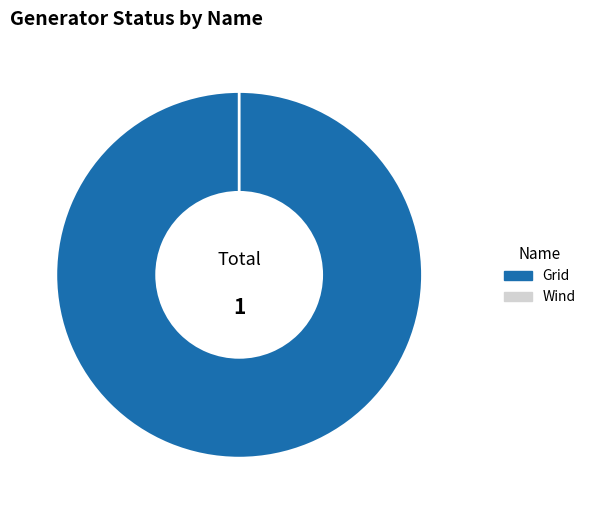

To the nearest percent, what portion does Grid represent?

100%